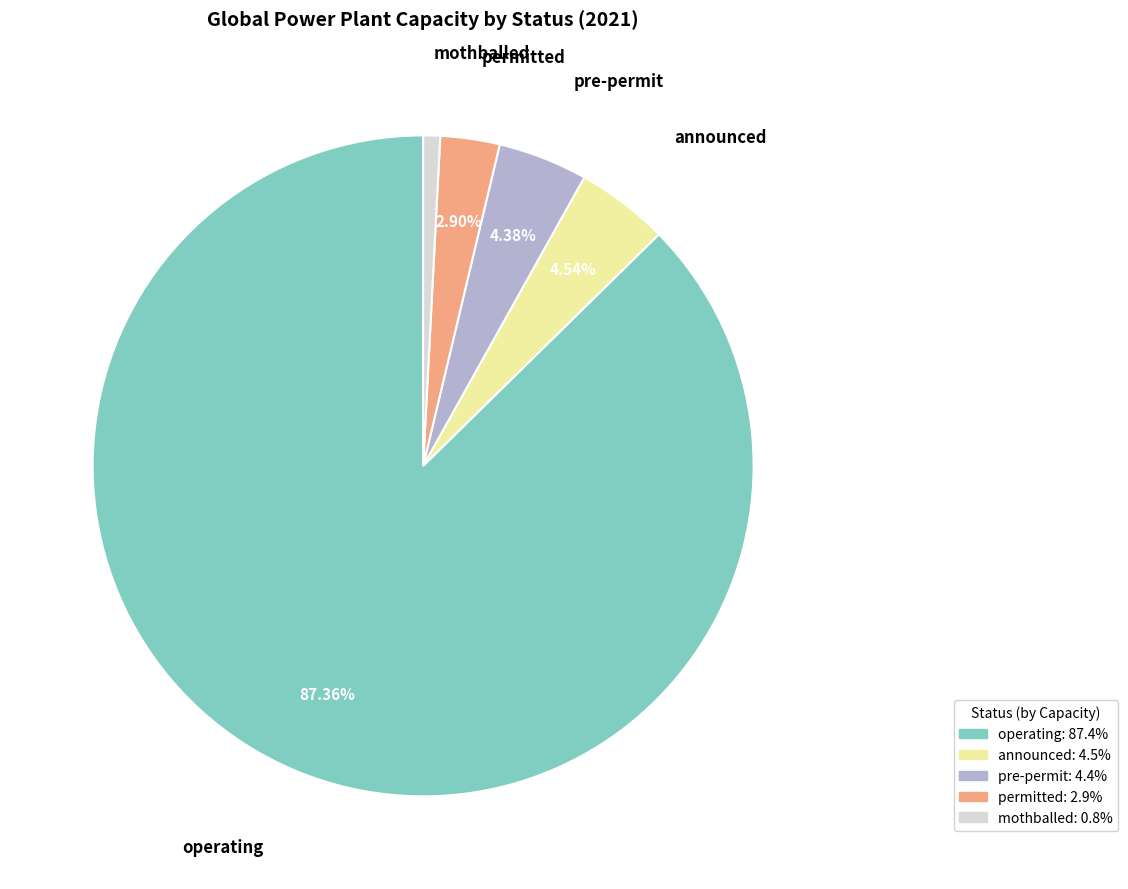

To the nearest percent, what portion does permitted represent?

3%